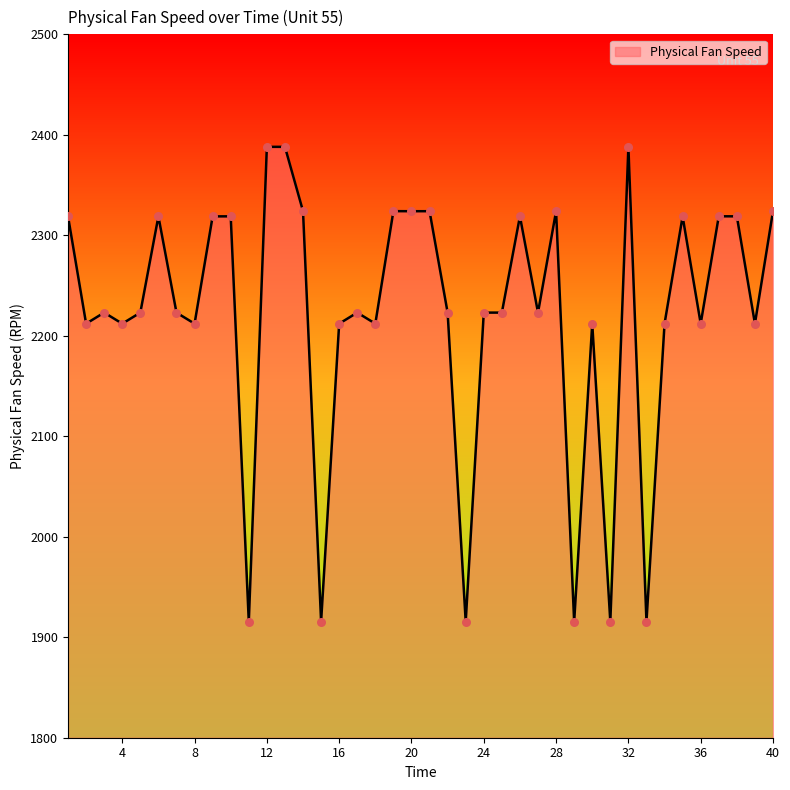

What is the greatest value displayed?

2388.0